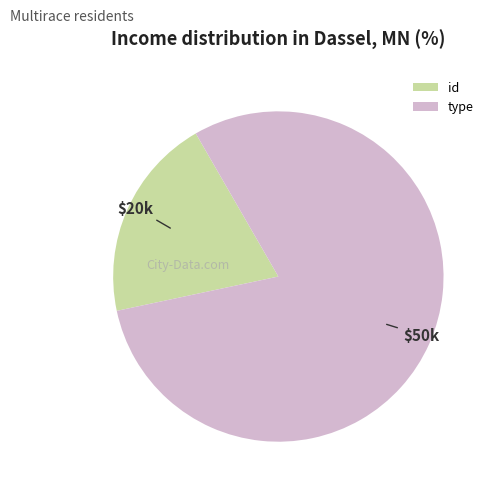

Between type and id, which is larger?

type